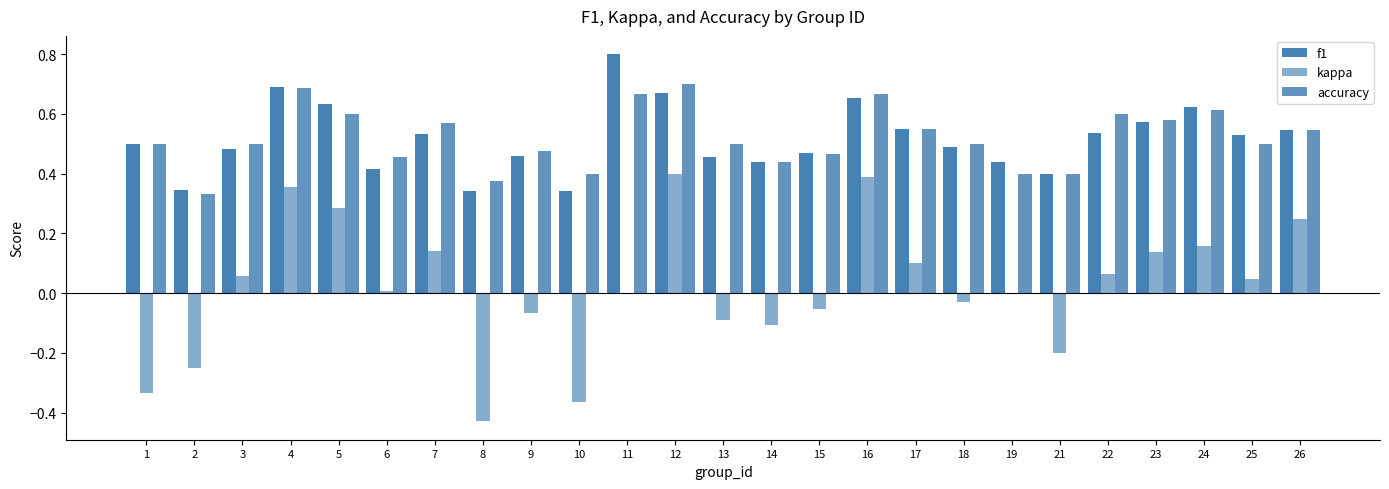

What is the highest value of the accuracy series?

0.7